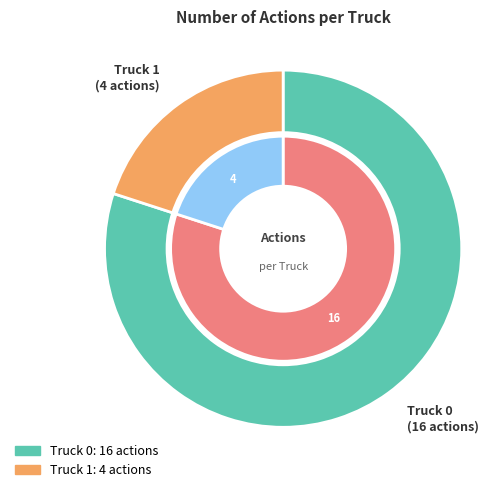

To the nearest percent, what is the difference between the Truck 1 and Truck 0 slice percentages?

60%